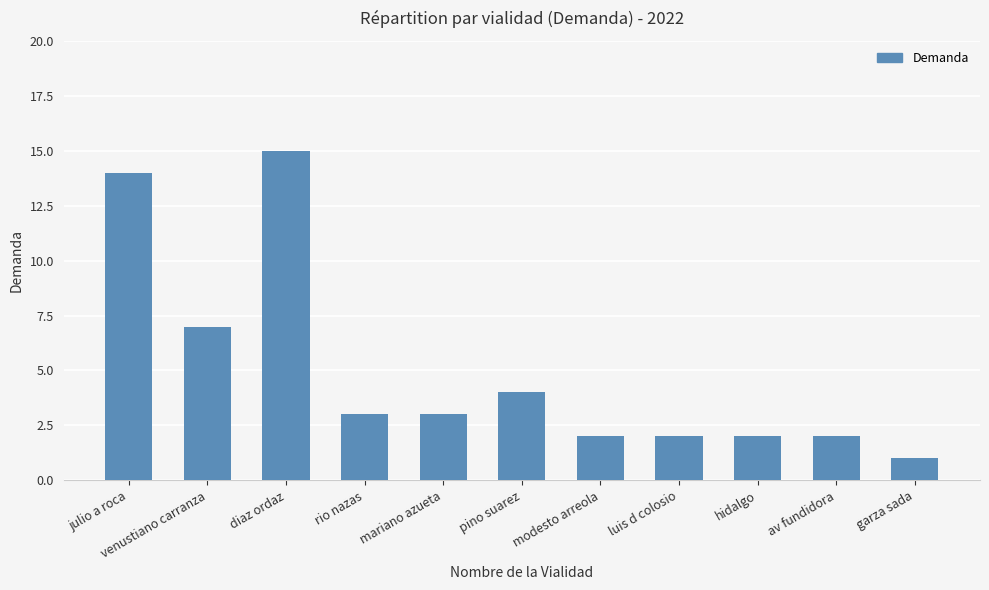

Between luis d colosio and pino suarez, which is larger?

pino suarez